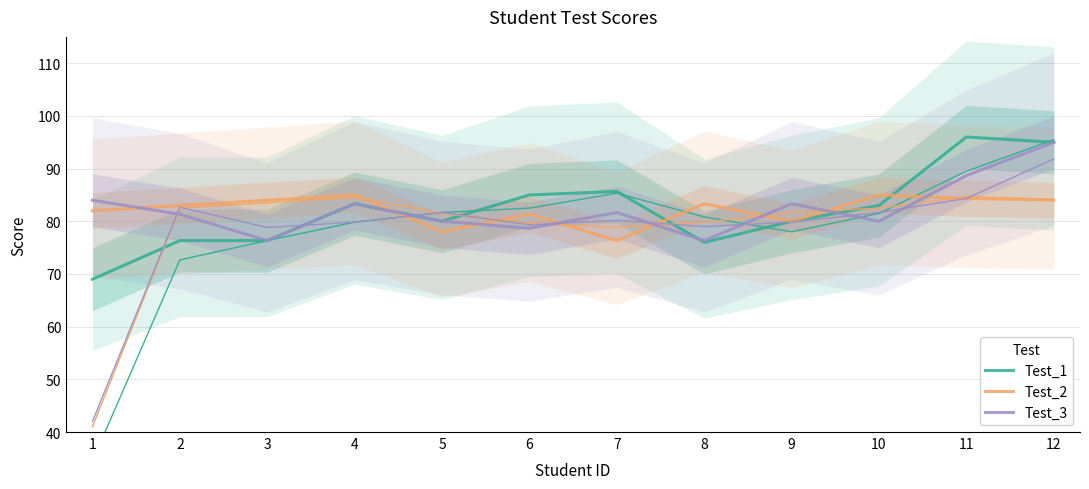

At which label is Test_1 closest to 82?

10